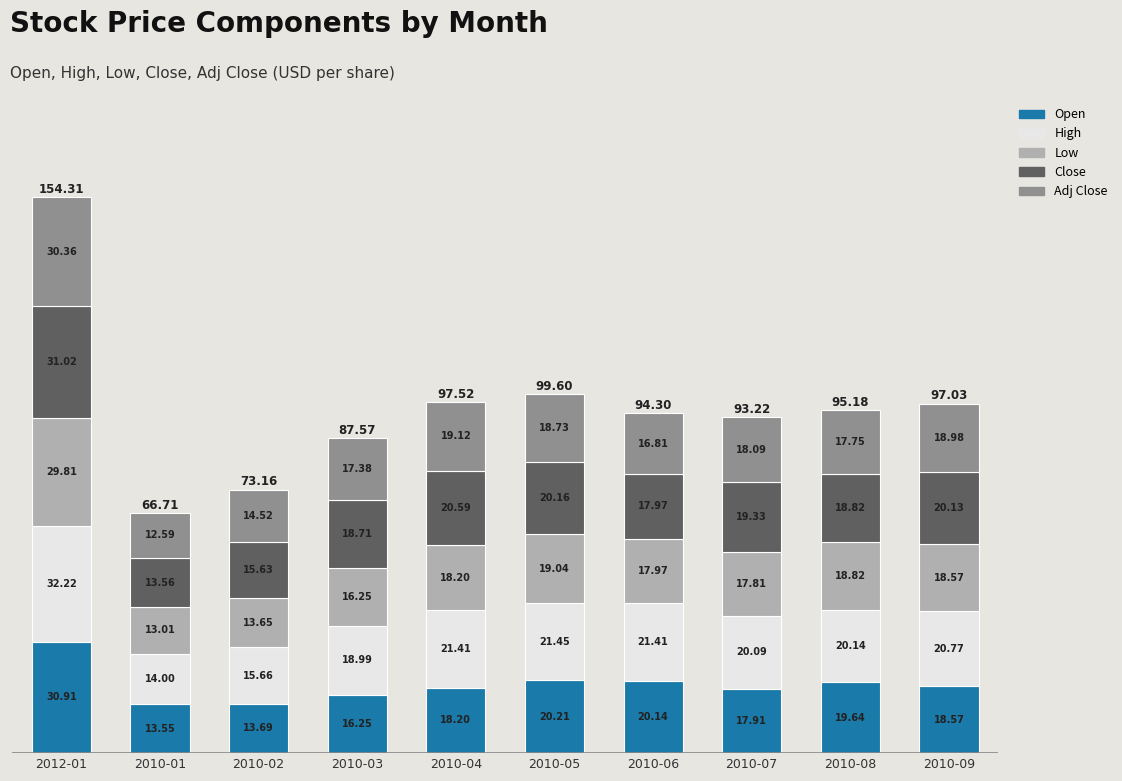

Count the number of data series in this chart.

5